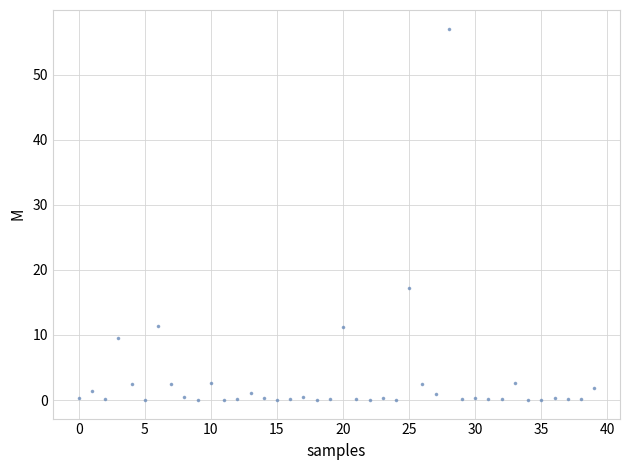

What is the range of Y values (max minus min)?

57.1